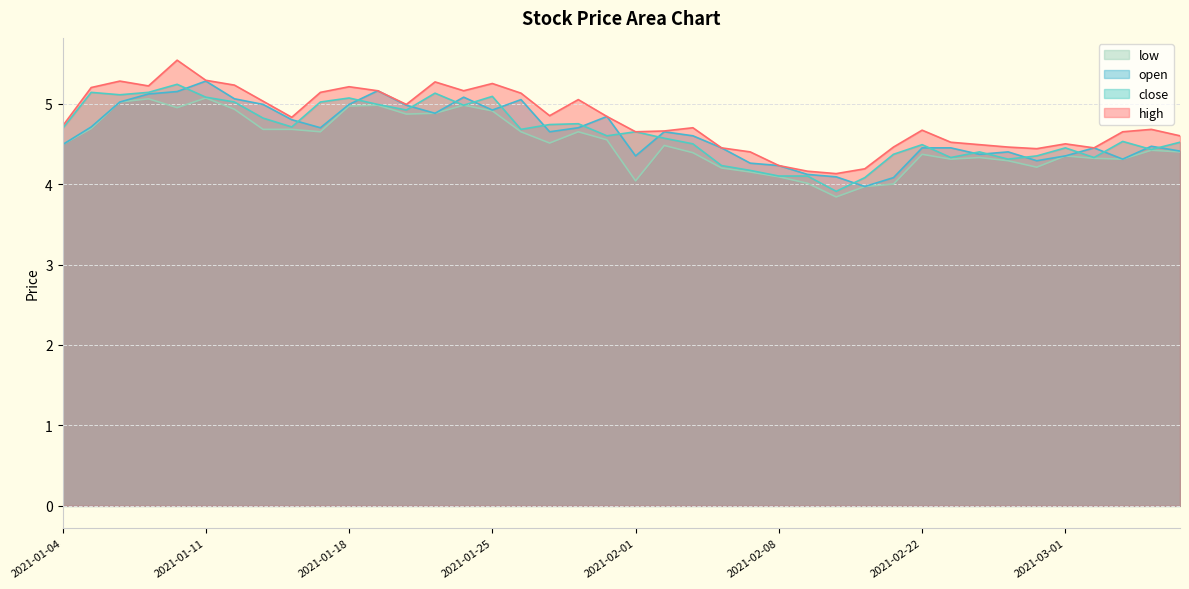

True or false: open and low intersect in this chart.

False